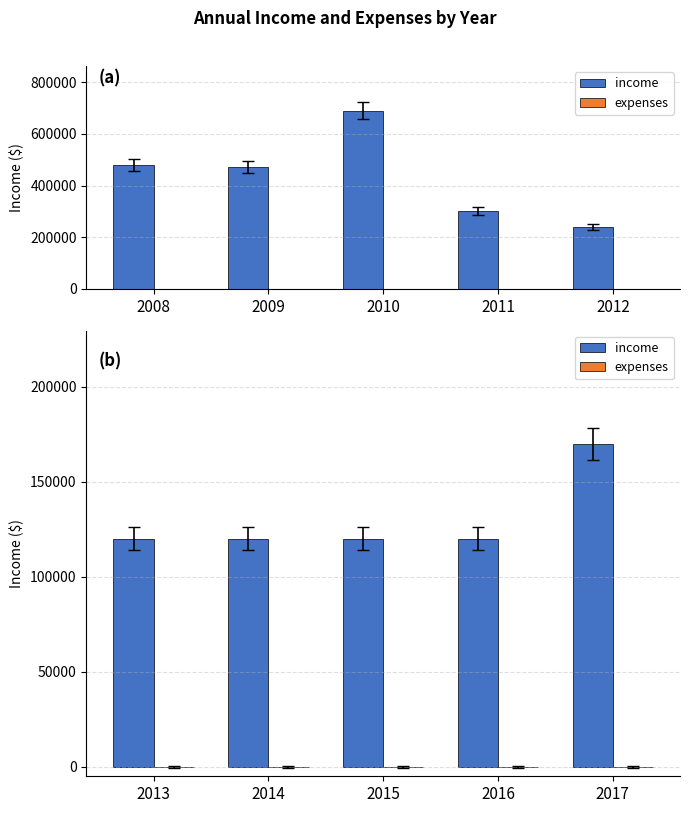

Does the chart contain any negative values?

No